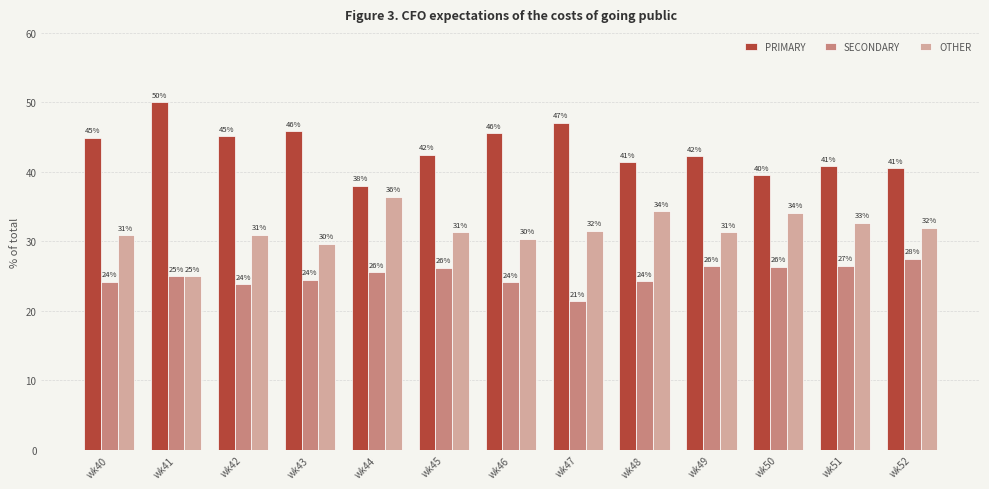

Which series has the widest spread of values?

PRIMARY